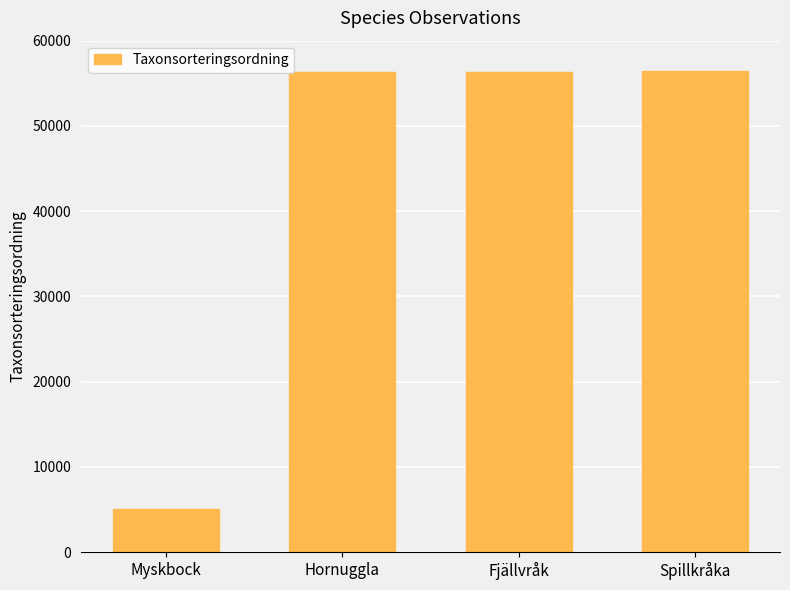

The chart shows a value of 5107 at Myskbock. True or false?

True